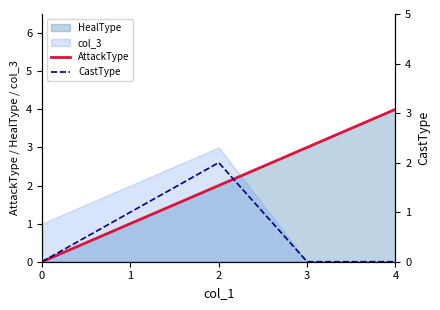

Reading left to right, extract all data points from this chart.

AttackType: 0=0	1=1	2=2	3=3	4=4
CastType: 0=0	1=1	2=2	3=0	4=0